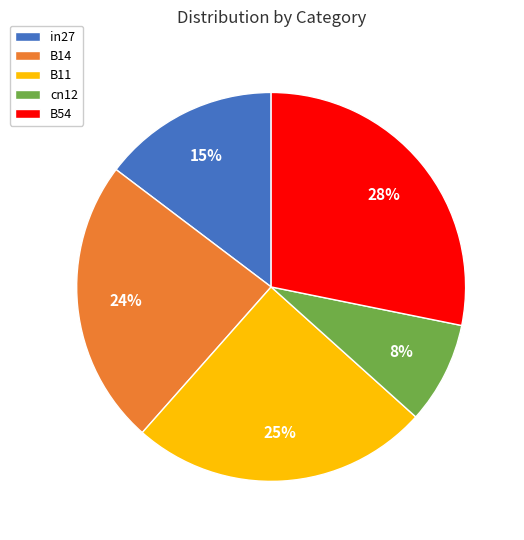

Is it true that cn12 is 8% of the pie?

True